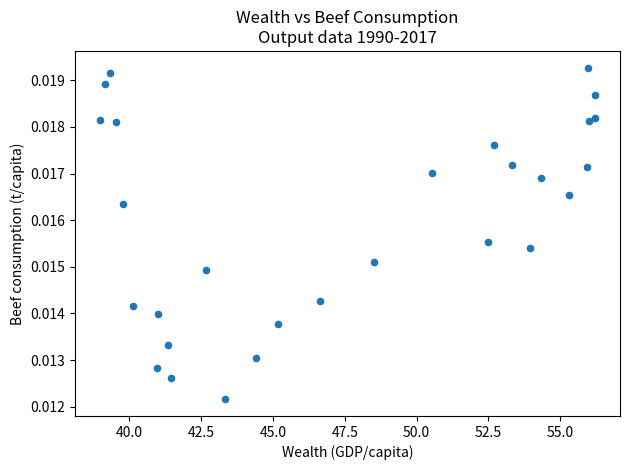

How many data points are displayed?

28